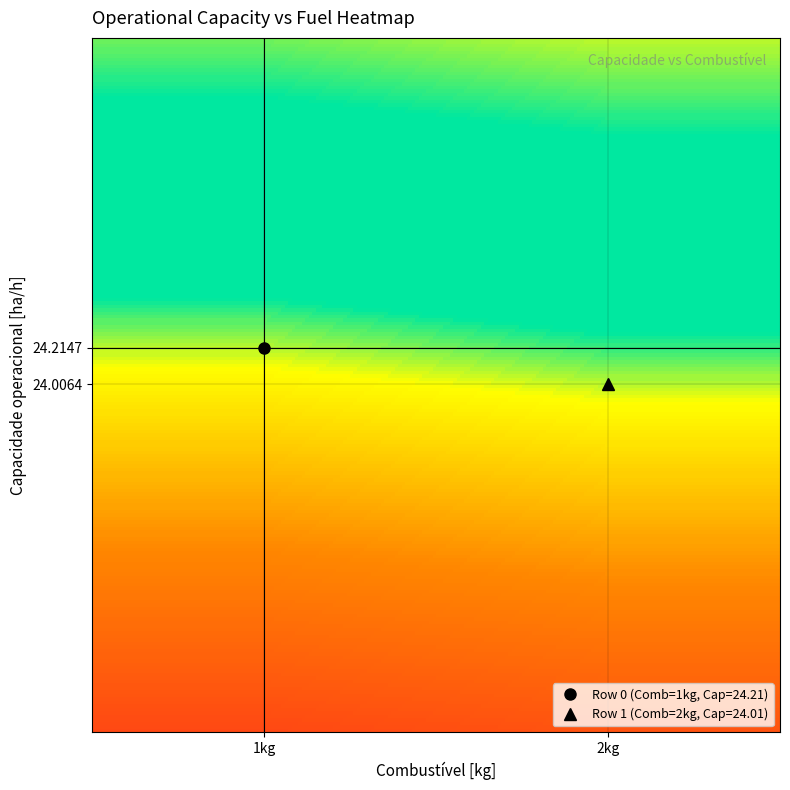

Reading left to right, transcribe all the data shown in this chart.

0: Combustível [kg]=1.0	Capacidade operacional [ha/h]=24.2
1: Combustível [kg]=2.0	Capacidade operacional [ha/h]=24.0